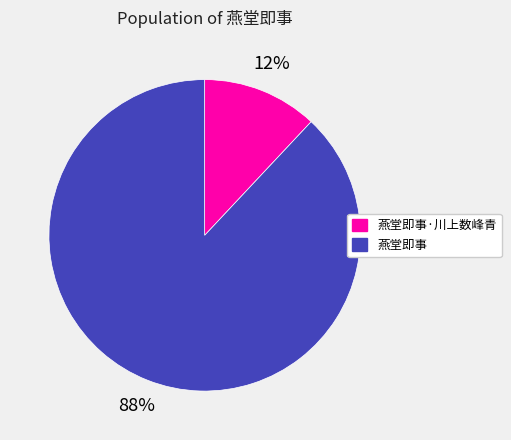

To the nearest percent, what is the difference between the largest and smallest slice percentages?

76%